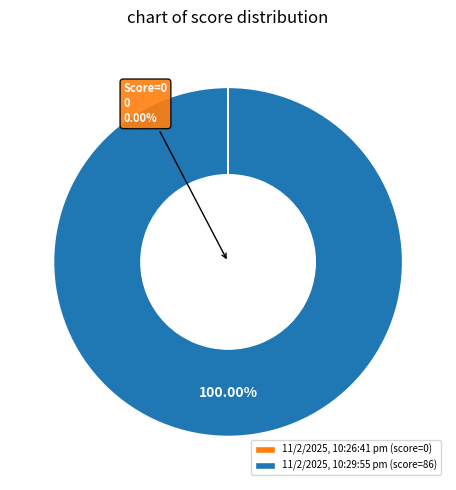

True or false: 11/2/2025, 10:26:41 pm accounts for 0% of the total.

True